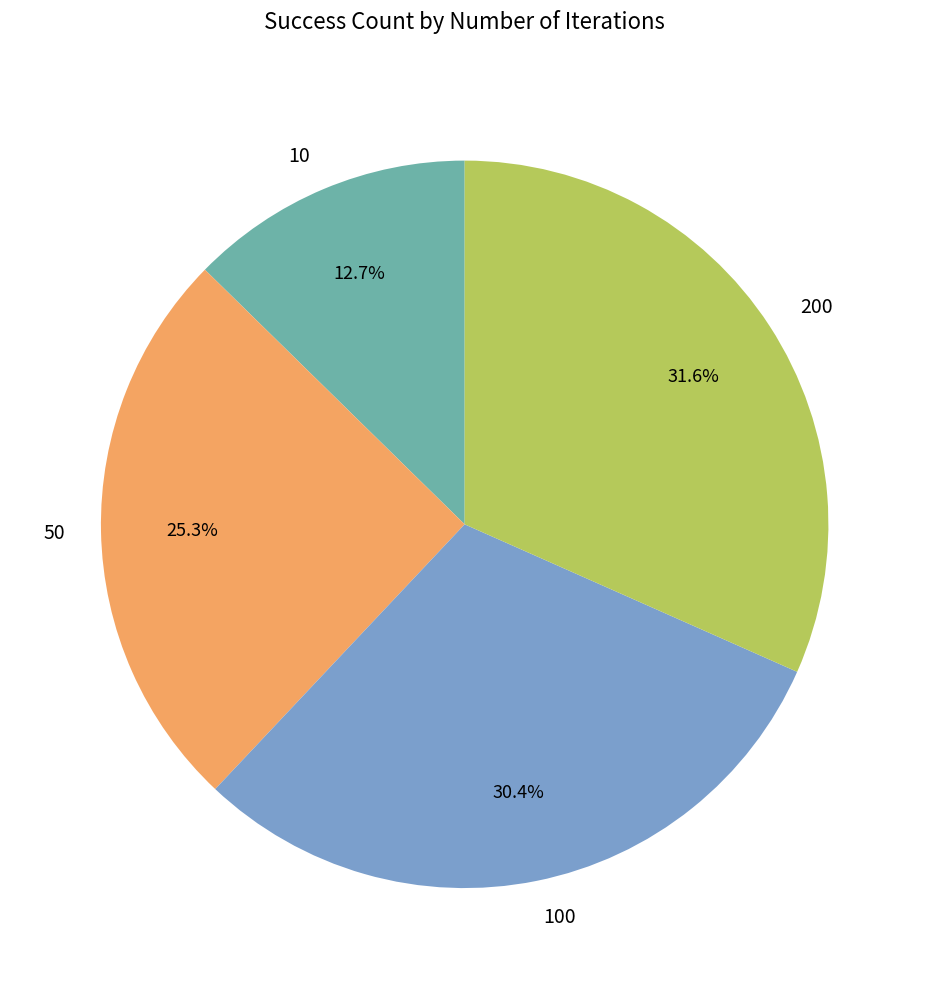

Count the number of slices in the pie.

4